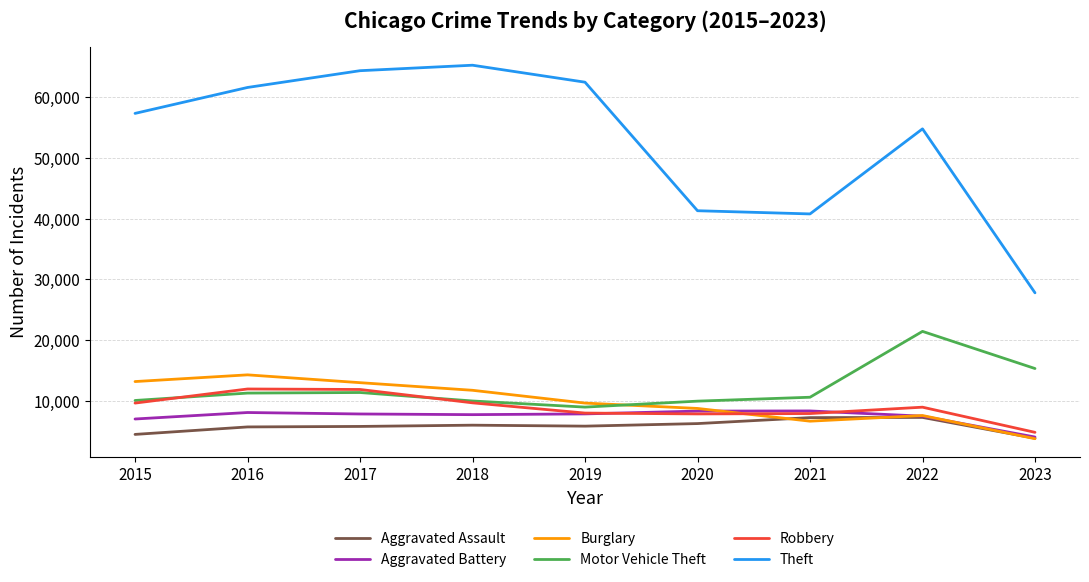

The Aggravated Assault series shows 10012 at 2016. True or false?

False